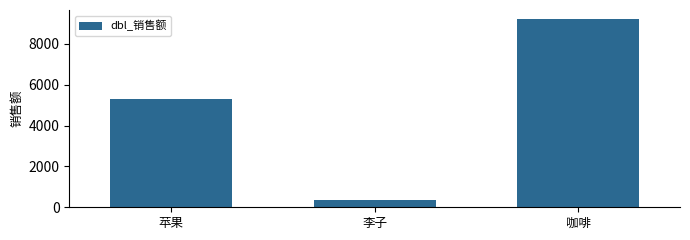

Which category has the highest value across all series?

咖啡